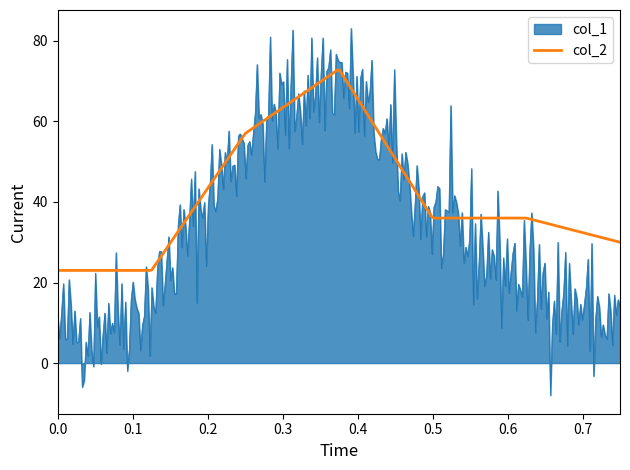

What is the greatest value displayed?

83.1